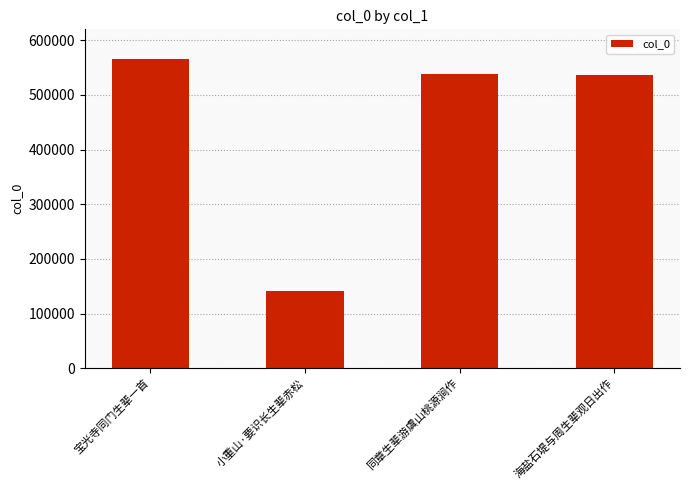

Which category has the lowest value across all series?

小重山·要识长生辈赤松